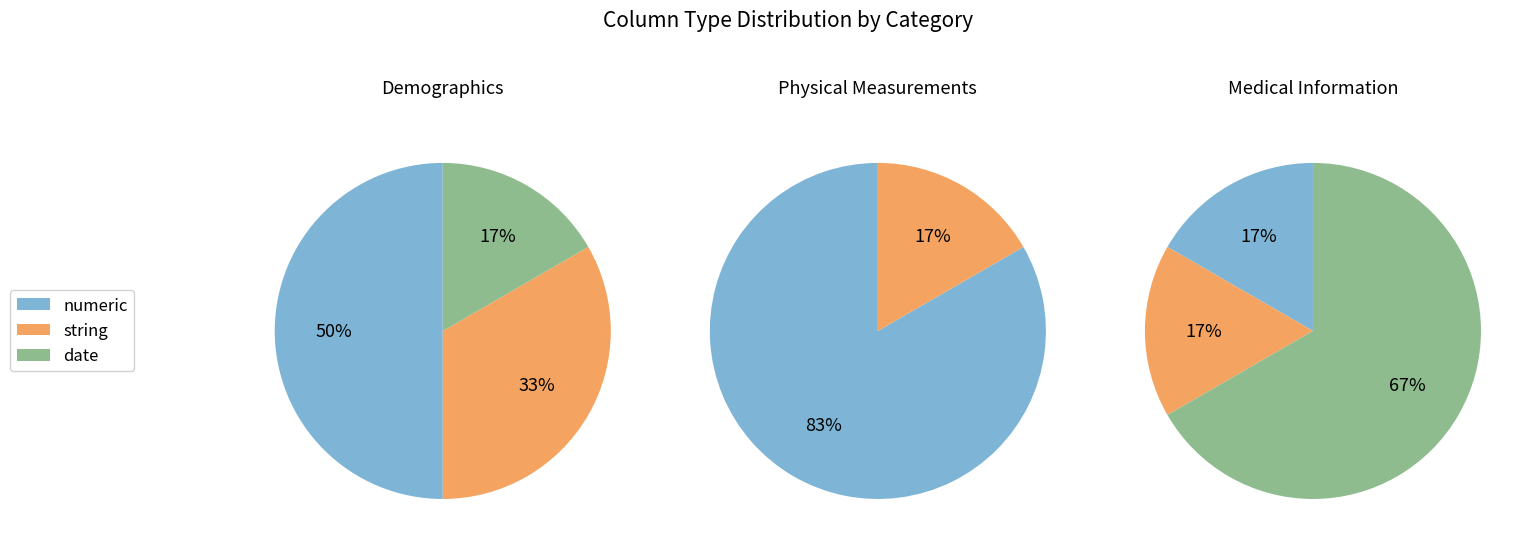

What is the ratio of the value at numeric to the value at string?

2.2